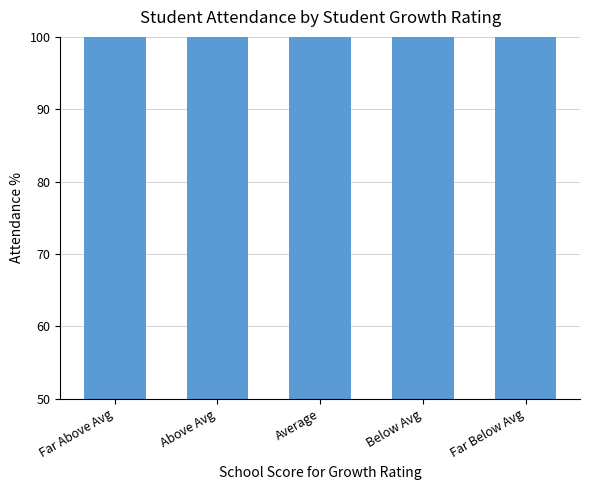

What is the sum of all values?

511.1